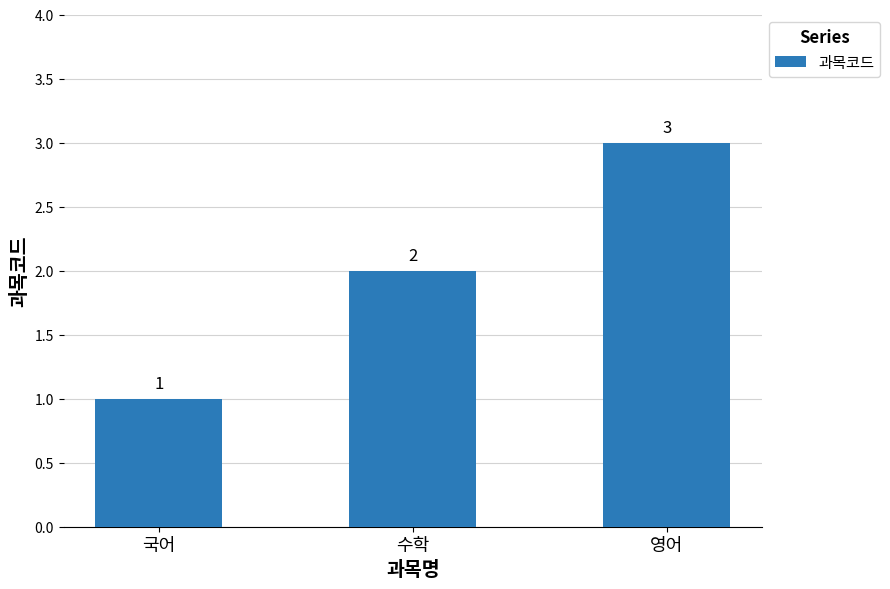

What is the label of the 3rd bar from the right?

국어